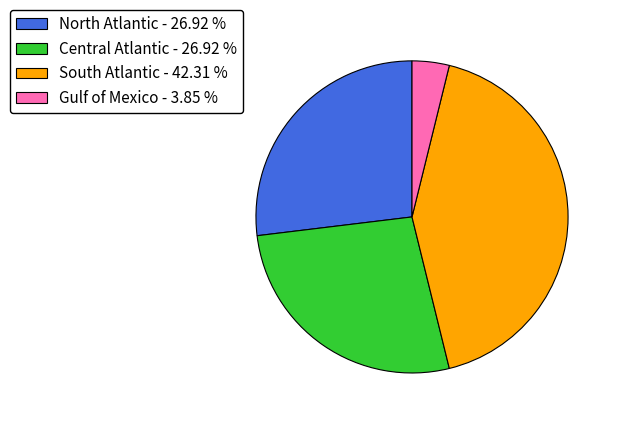

Combined, do North Atlantic - 26.92 % and Gulf of Mexico - 3.85 % account for over 50%?

No